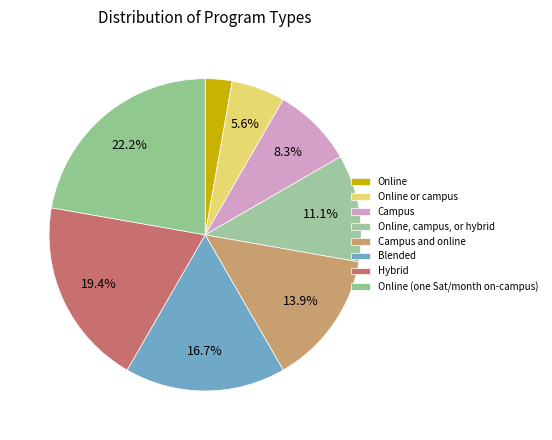

Rank the categories by value from lowest to highest.

Online, Online or campus, Campus, Online, campus, or hybrid, Campus and online, Blended, Hybrid, Online (one Saturday per month on-campus)